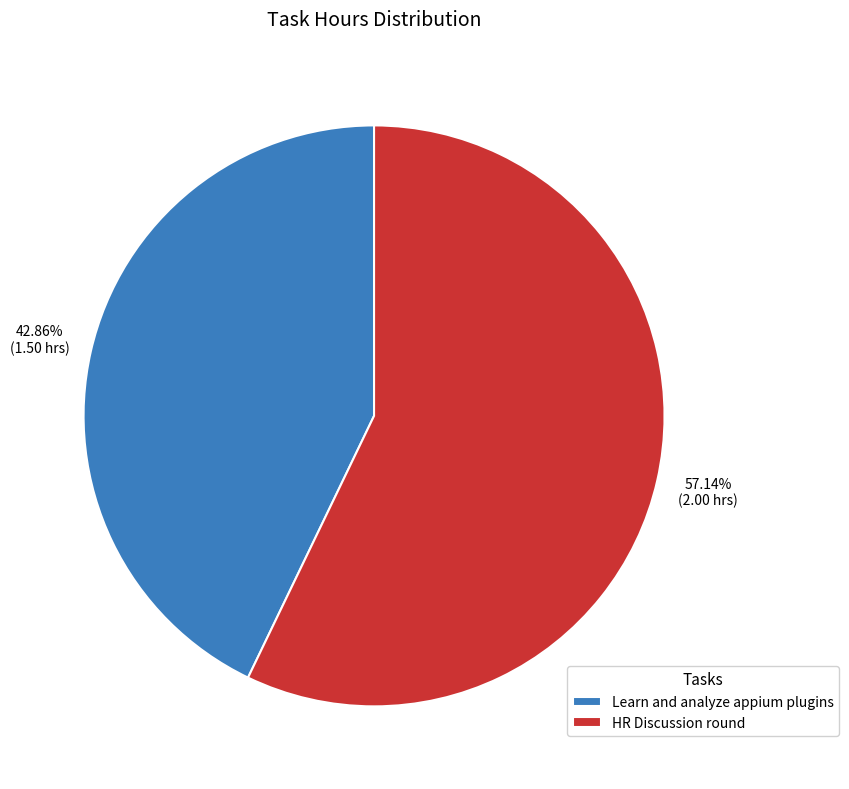

What percentage do HR Discussion round and Learn and analyze appium plugins together represent?

100.0%